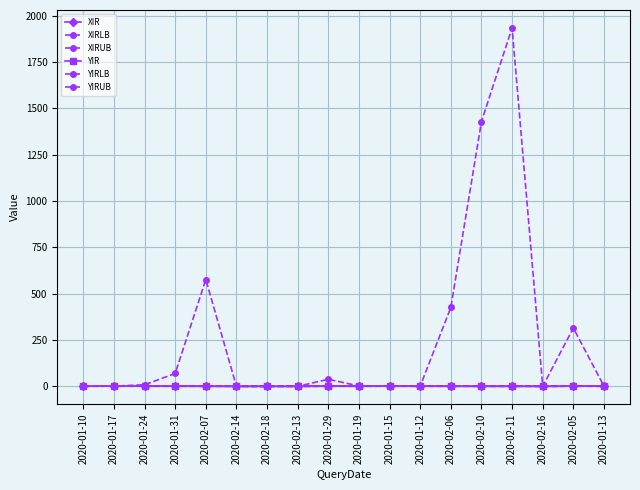

At 2020-02-14, list the series in order from smallest to largest.

YIRLB, YIR, YIRUB, XIRLB, XIR, XIRUB